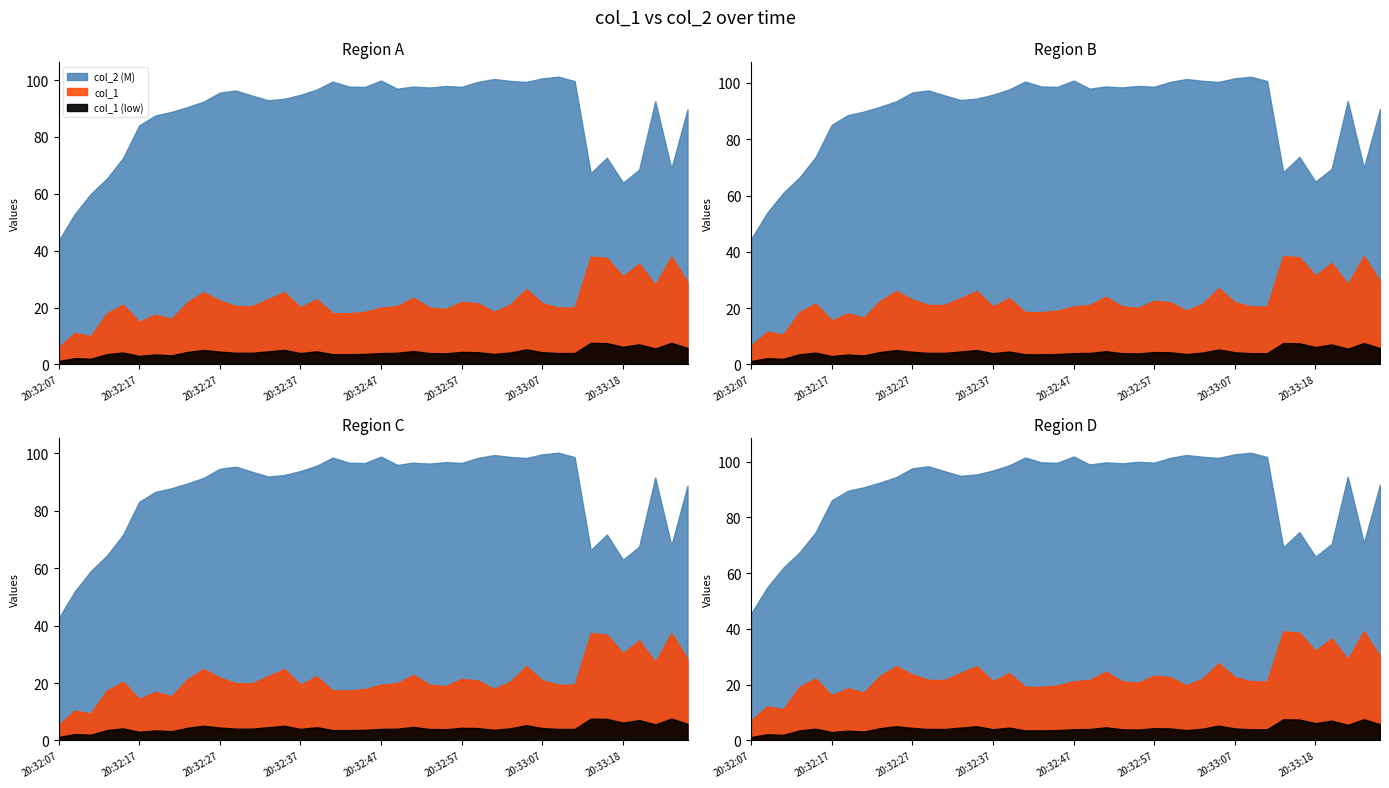

What is the difference between the second highest and second lowest values in the col_2_numeric series?

47.8